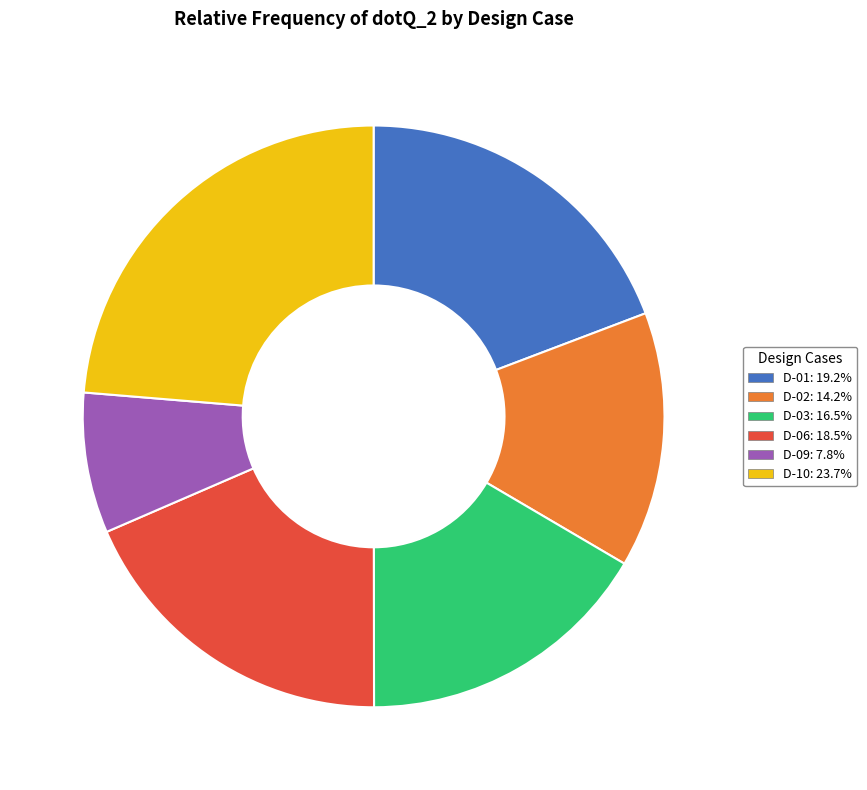

How many slices are in this pie chart?

6